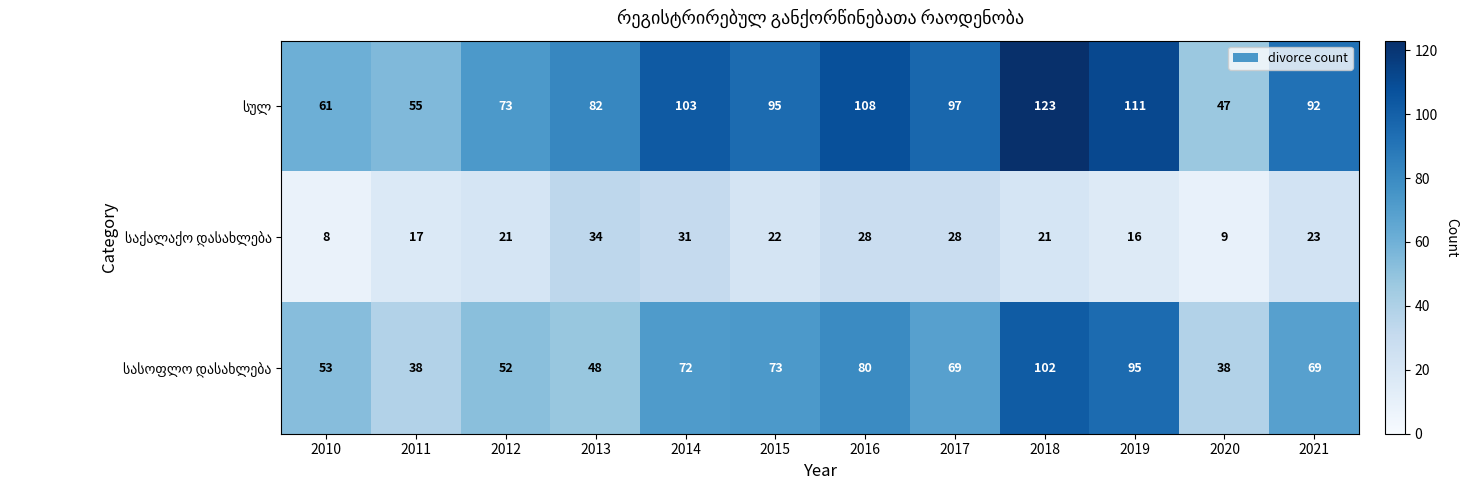

What is the minimum value shown in the chart?

8